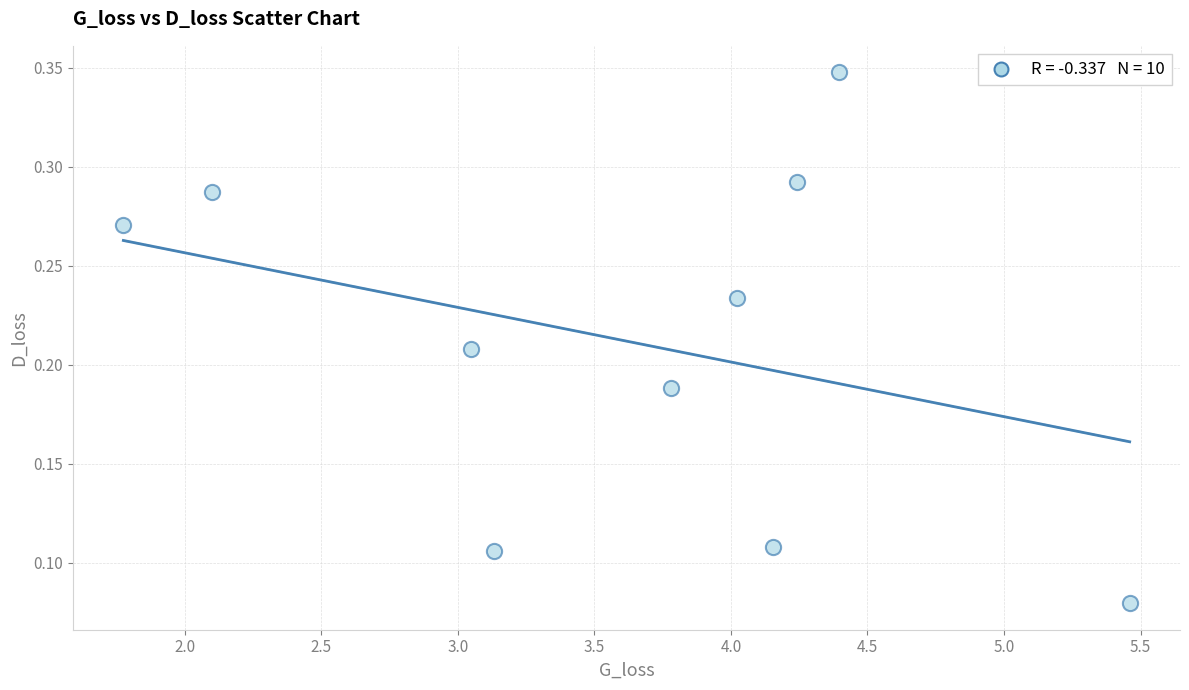

What is the average X value?

3.6